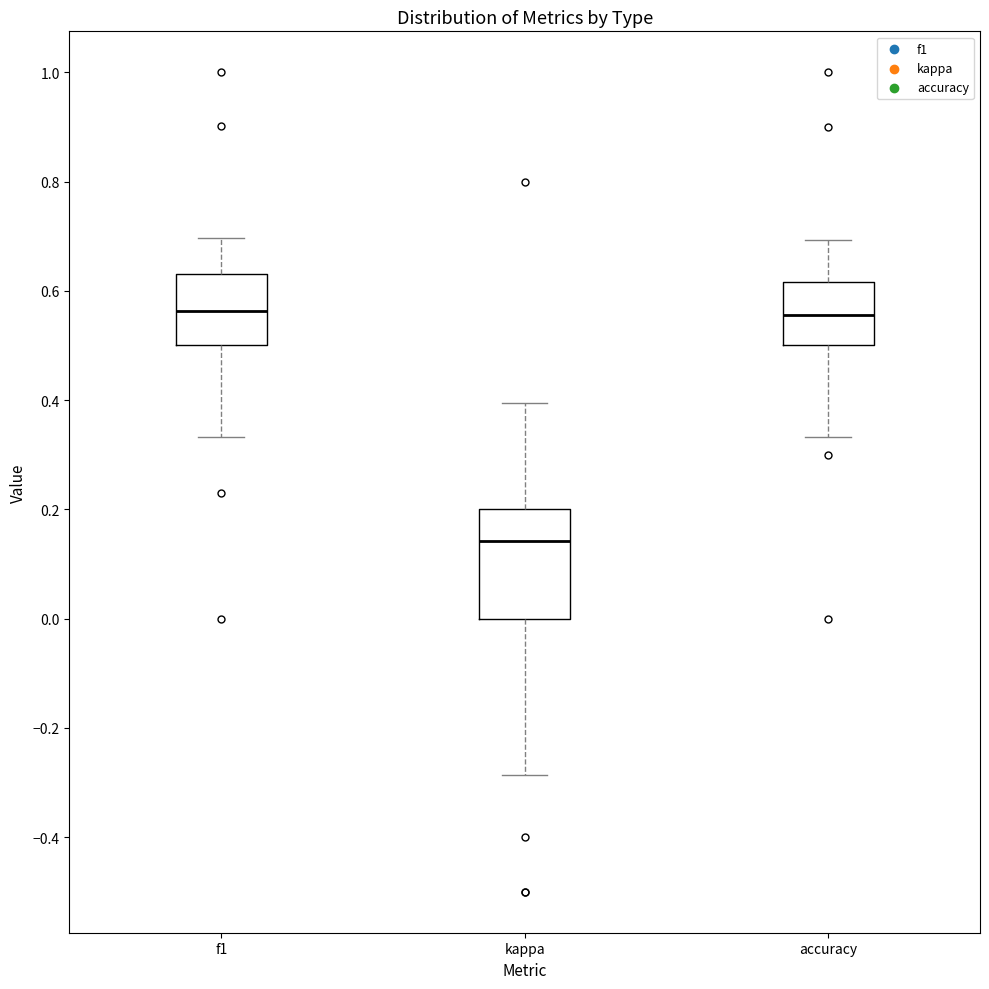

Reading left to right, transcribe this box plot: for each box, give where its median line is, the range the box spans, and where its two whiskers end, as read against the y-axis. The values are not printed on the chart, so give them approximately, as read against the axis.

f1: median 0.56, box 0.50 to 0.64, whiskers 0.34 to 0.70
kappa: median 0.14, box 0.00 to 0.20, whiskers -0.28 to 0.40
accuracy: median 0.56, box 0.50 to 0.62, whiskers 0.34 to 0.70